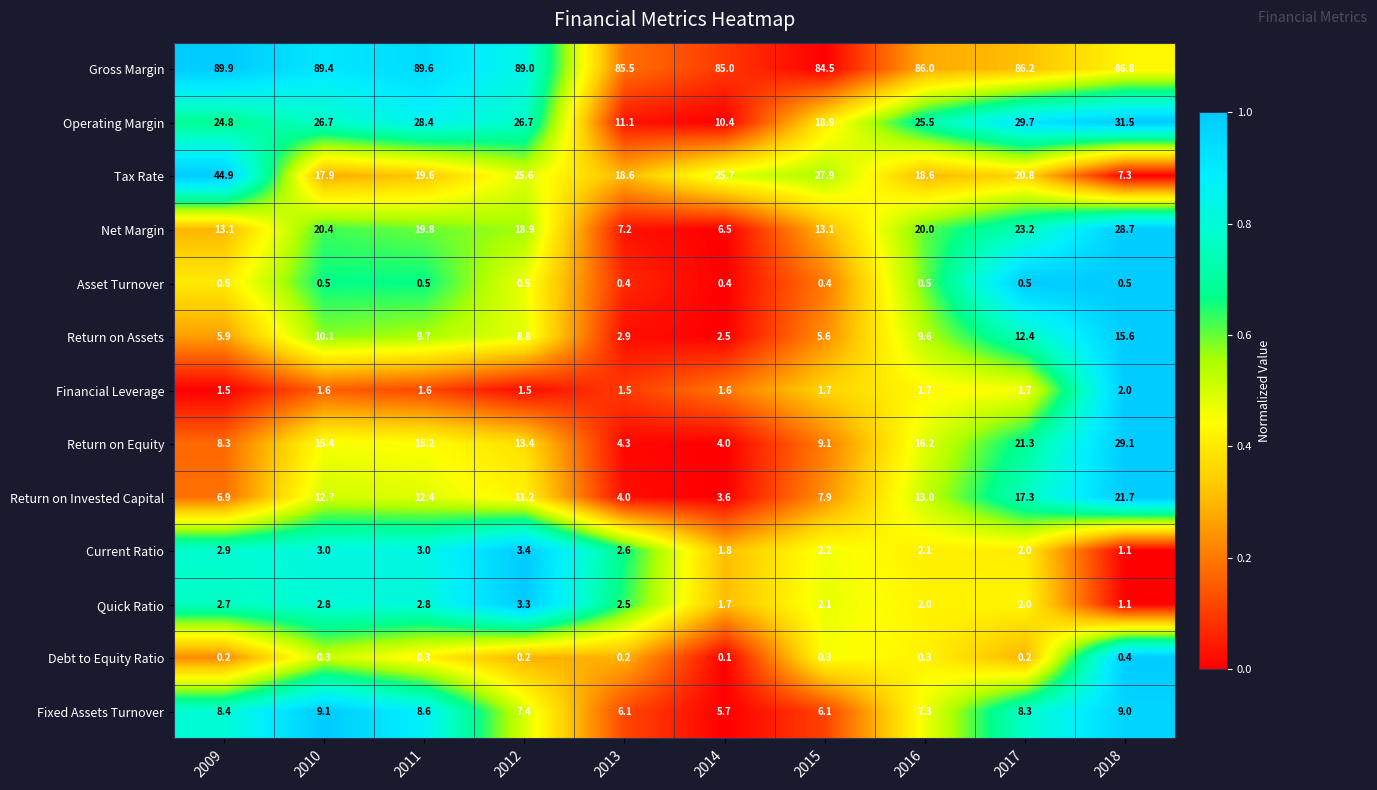

Which series has the largest range (max minus min)?

Tax Rate